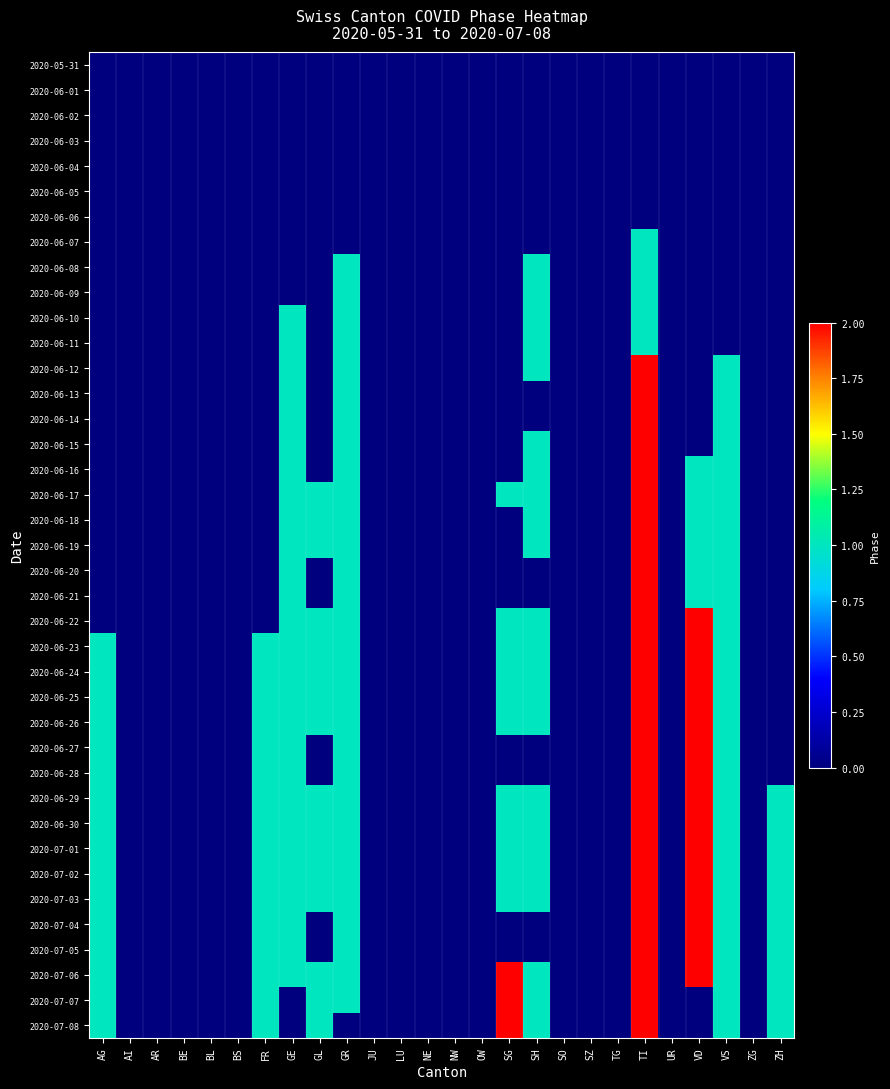

At how many categories does at least one series exceed 1?

3